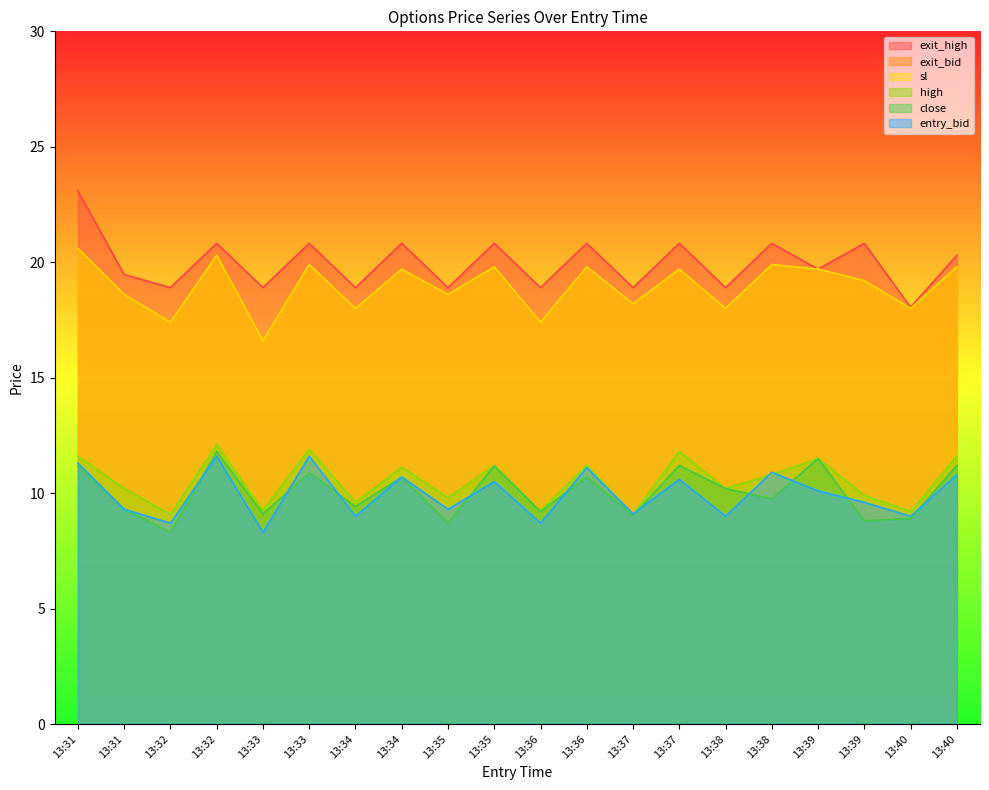

True or false: high and sl cross at least once.

False